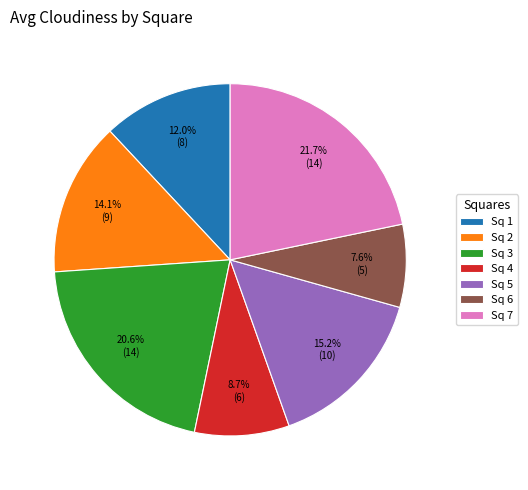

Is there a majority slice in this chart?

No